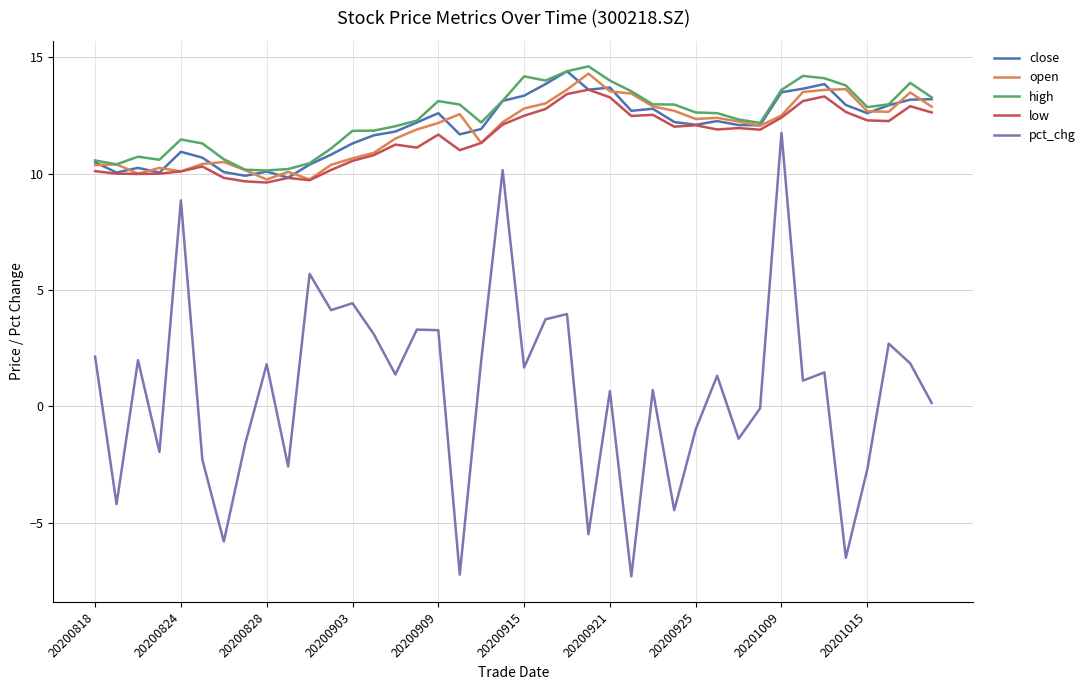

True or false: open and pct_chg cross at least once.

False